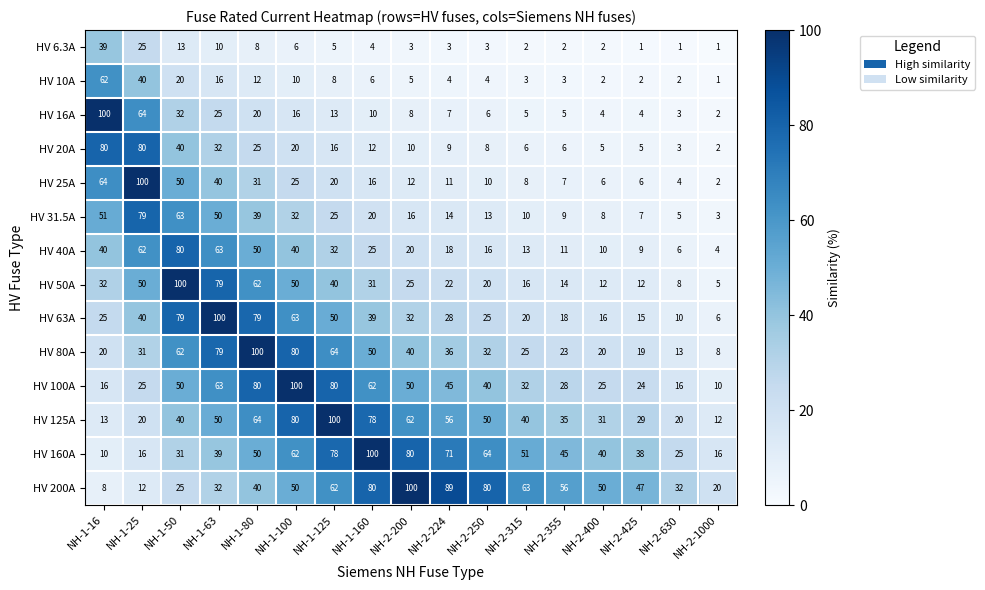

Which category has the lowest value in the HV 31.5A series?

NH-2-1000